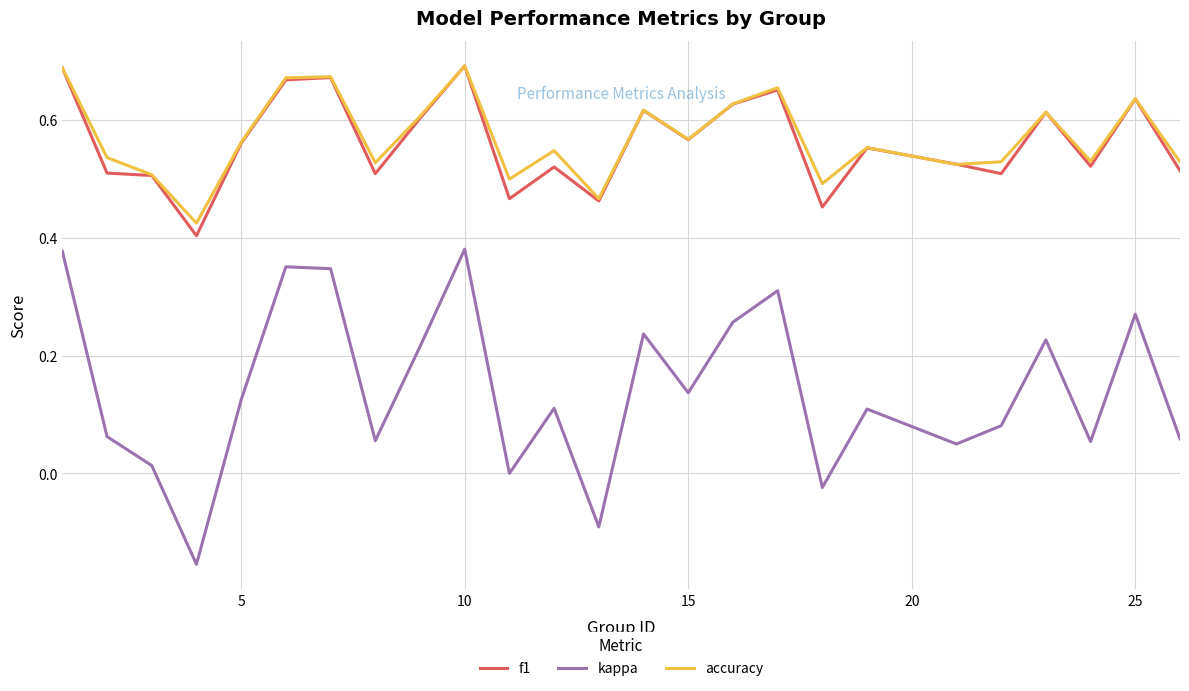

Which series has the widest spread of values?

kappa